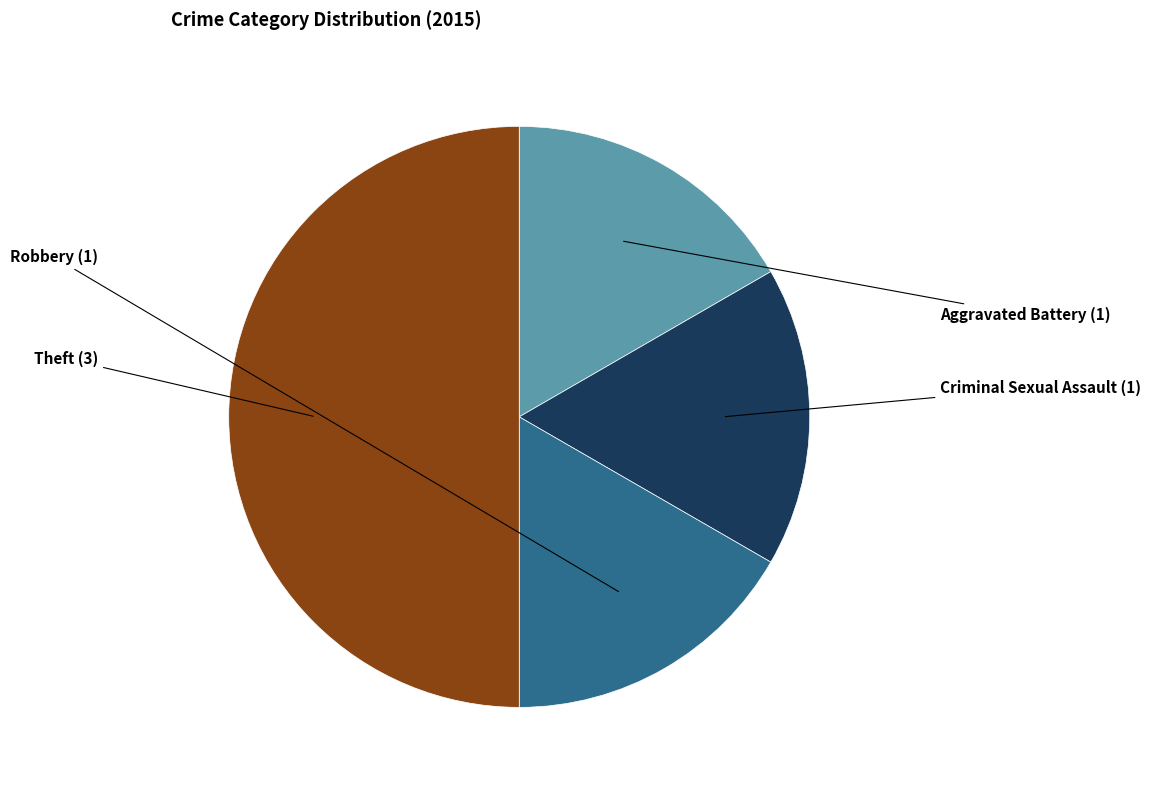

Which category has the biggest portion of the pie?

Theft